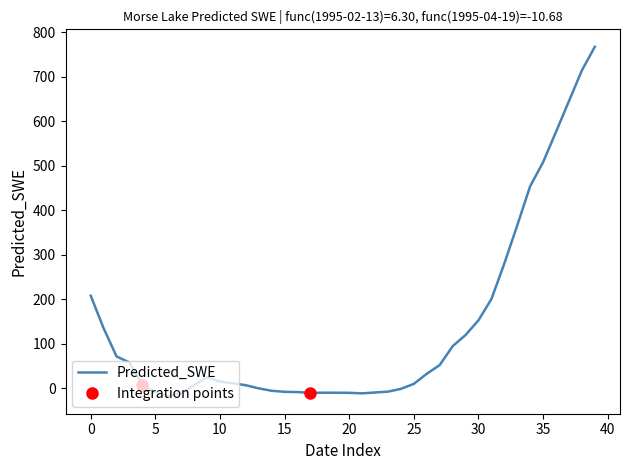

What is the highest value of the Predicted_SWE series?

767.0